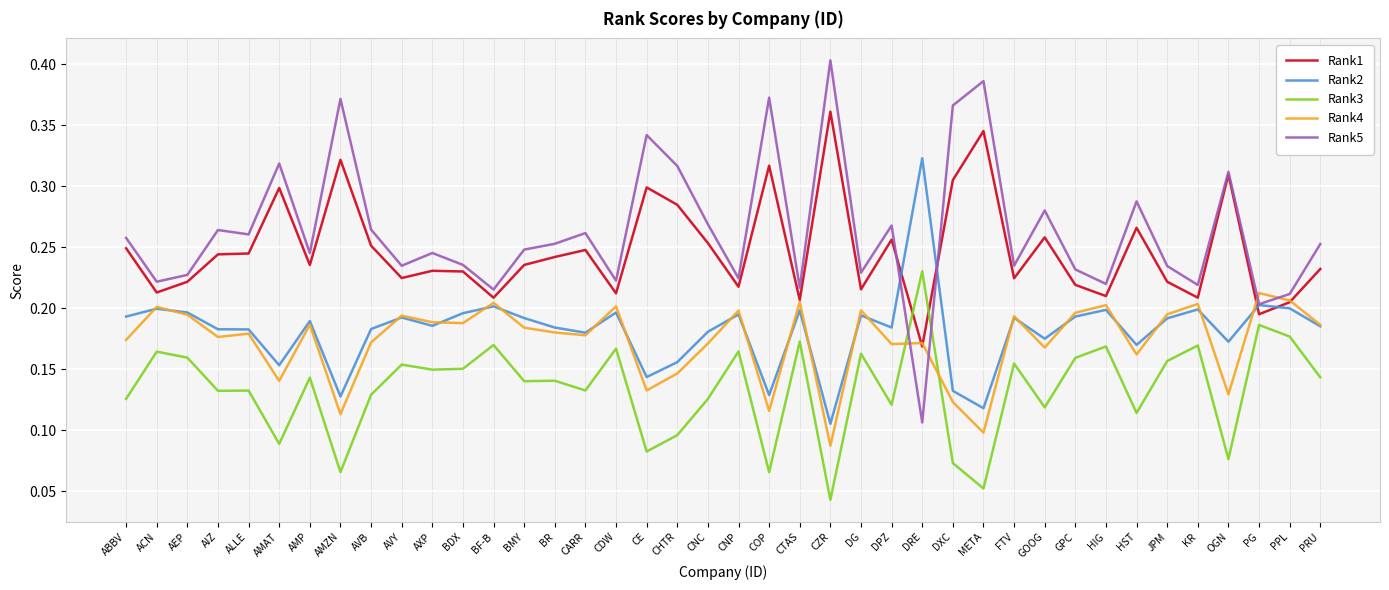

Which series changed the most between CDW and CE?

Rank5